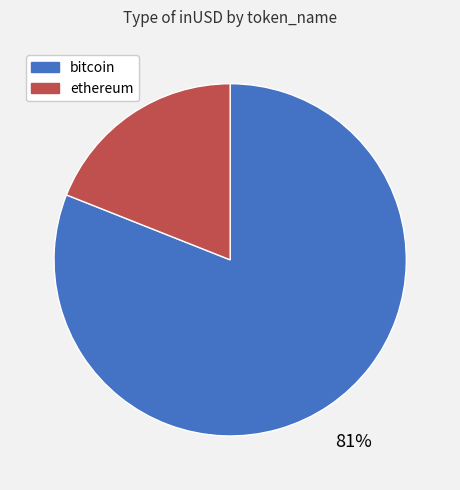

Is ethereum the majority of the pie?

No